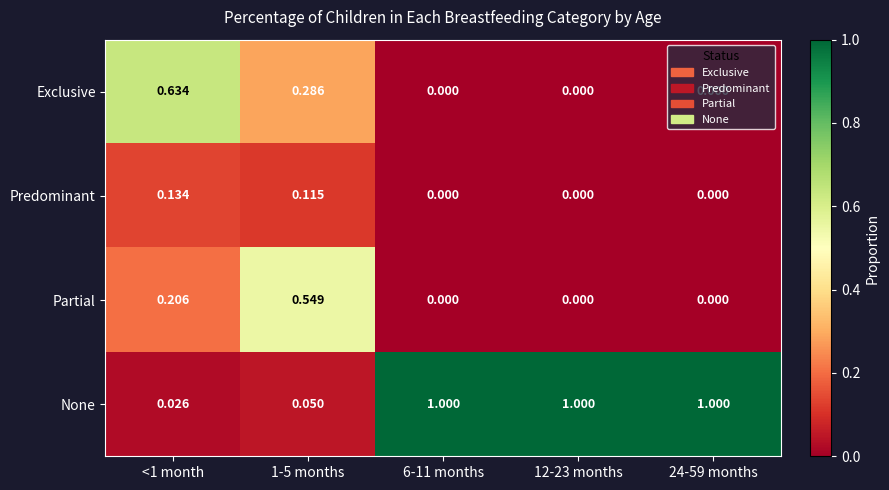

Rank the series by their maximum value, from highest to lowest.

None, Exclusive, Partial, Predominant